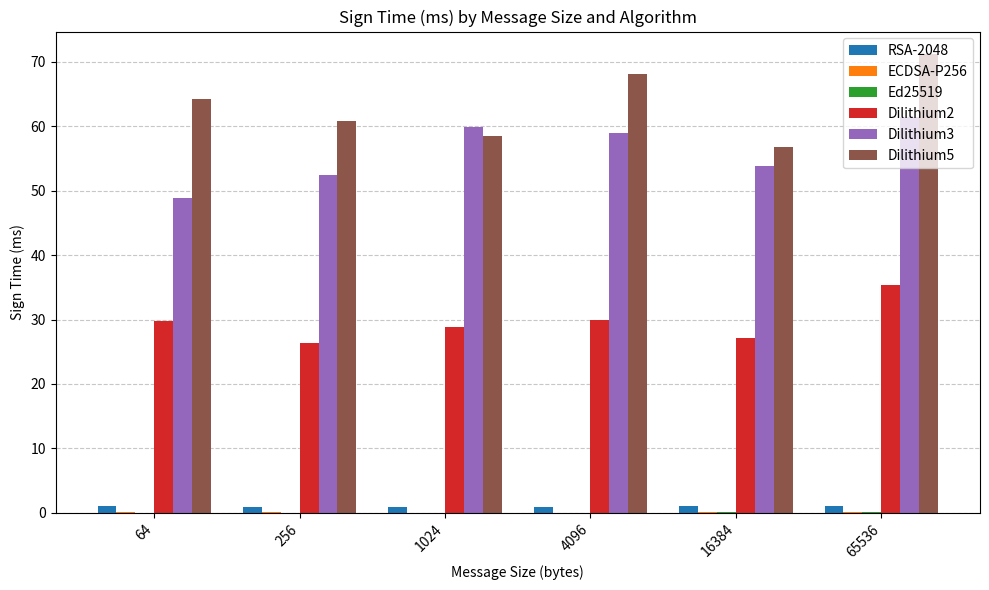

Which label corresponds to the largest value in the chart?

65536